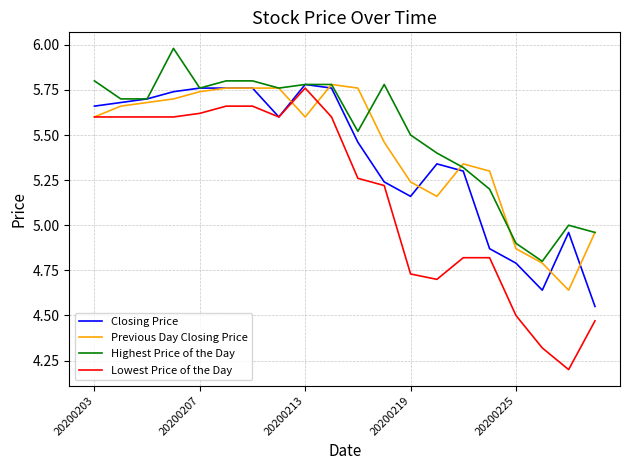

True or false: Lowest Price of the Day and Highest Price of the Day intersect in this chart.

False